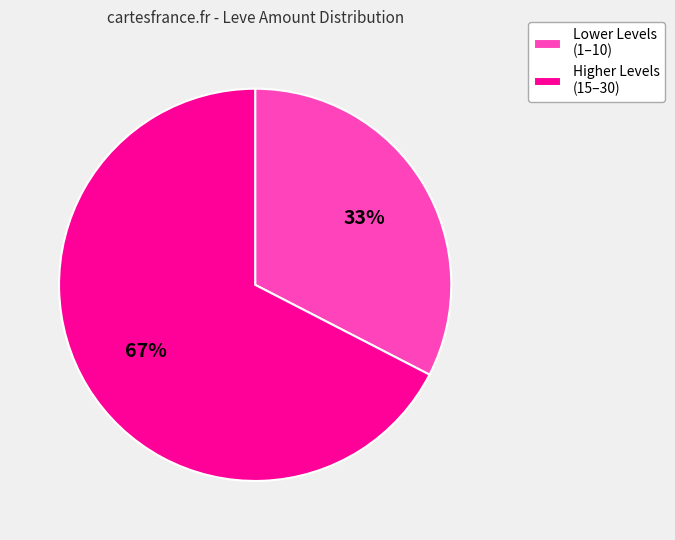

How many slices are in this pie chart?

2